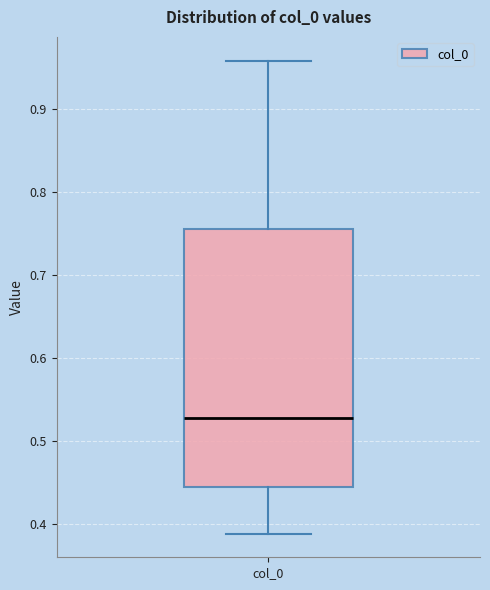

Where does the lower whisker of the box for col_0 end on the y-axis? The values are not printed on the chart, so give them approximately, as read against the axis.

0.39